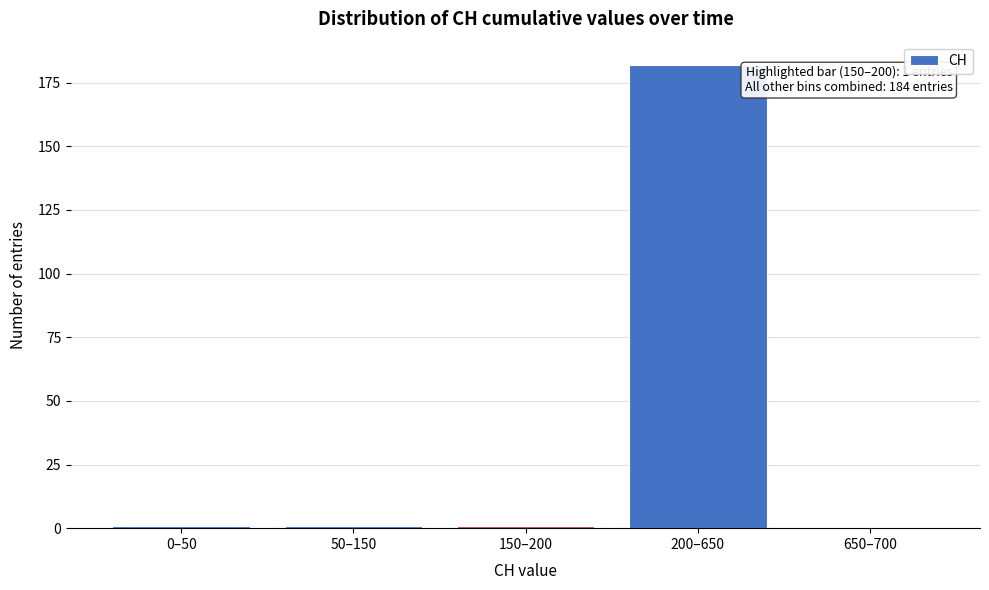

Reading right to left, transcribe all the data shown in this chart.

650–700=0	200–650=182	150–200=1	50–150=1	0–50=1